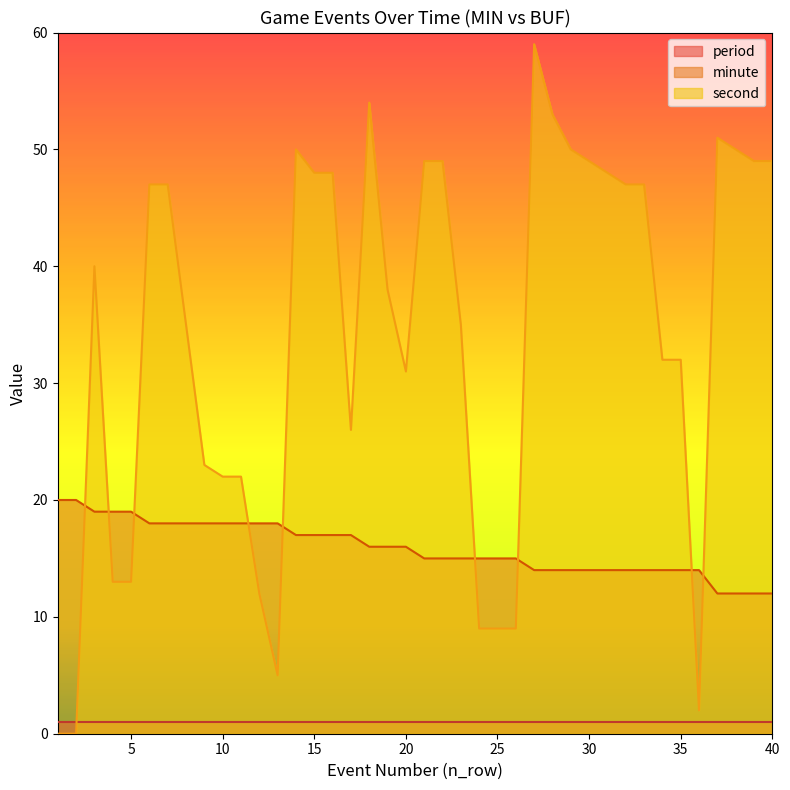

List the series in order of their overall mean, lowest first.

period, minute, second